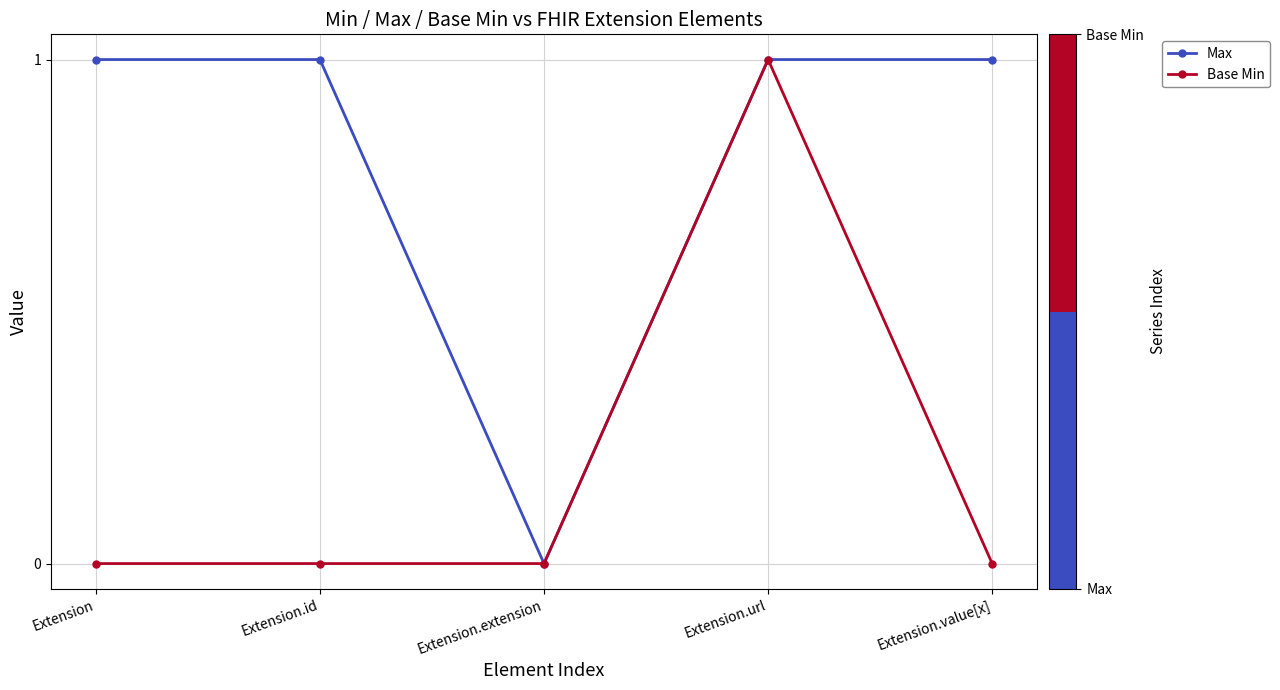

Does the chart have visible grid lines?

Yes